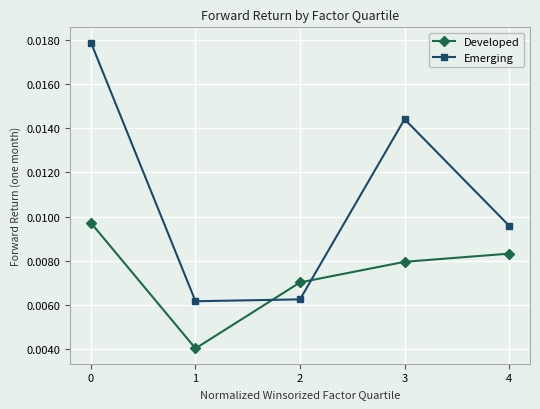

After their last crossing, which series has the higher values: Developed or Emerging?

Emerging